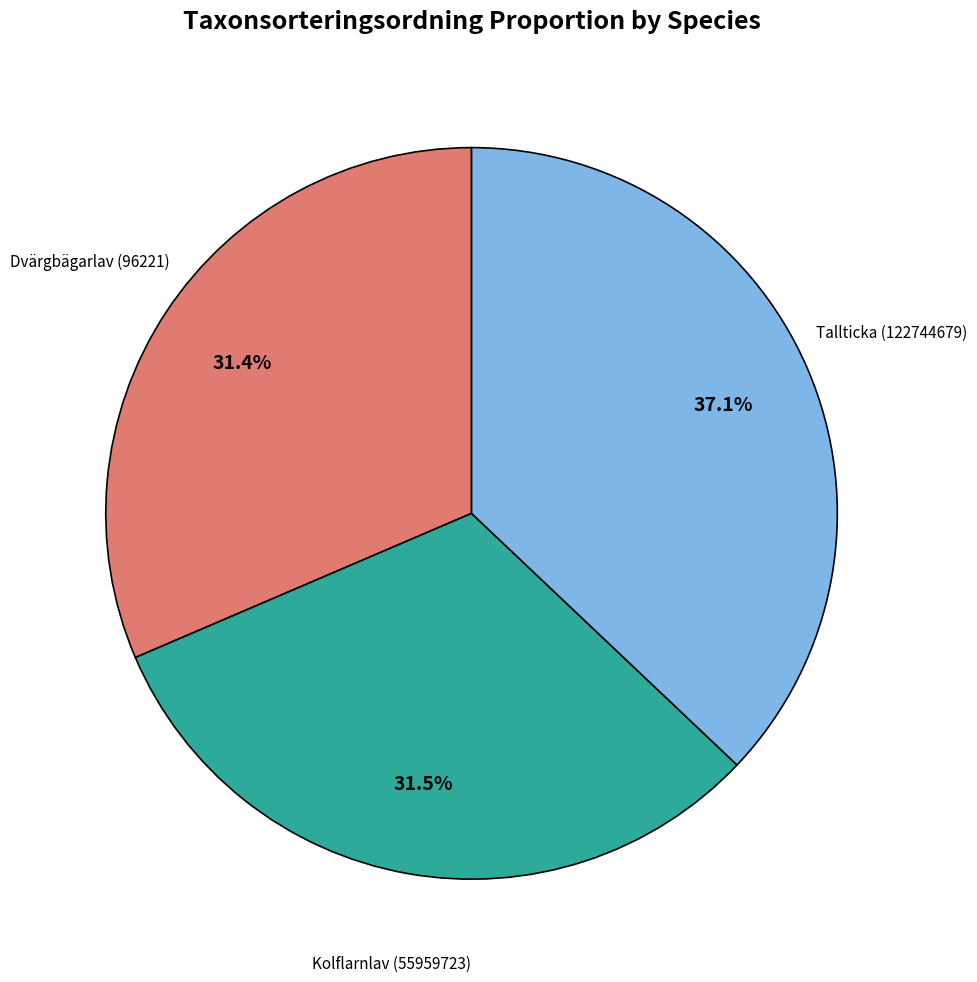

Which category has the biggest portion of the pie?

Tallticka (122744679)